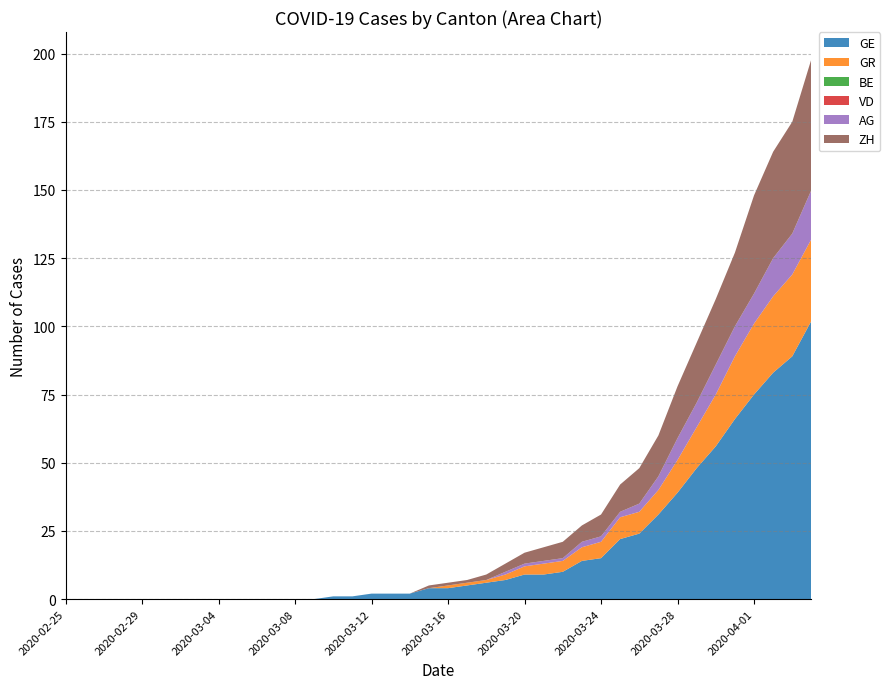

Reading left to right, transcribe all the data shown in this chart.

GE: 0	0	0	0	0	0	0	0	0	0	0	0	0	0	1	1	2	2	2	4	4	5	6	7	9	9	10	14	15	22	24	31	39	48	56	66	75	83	89	102
GR: 0	0	0	0	0	0	0	0	0	0	0	0	0	0	0	0	0	0	0	0	1	1	1	2	3	4	4	5	6	8	8	9	12	15	19	23	26	28	30	30
BE: 0	0	0	0	0	0	0	0	0	0	0	0	0	0	0	0	0	0	0	0	0	0	0	0	0	0	0	0	0	0	0	0	0	0	0	0	0	0	0	0
VD: 0	0	0	0	0	0	0	0	0	0	0	0	0	0	0	0	0	0	0	0	0	0	0	0	0	0	0	0	0	0	0	0	0	0	0	0	0	0	0	0
AG: 0	0	0	0	0	0	0	0	0	0	0	0	0	0	0	0	0	0	0	0	0	0	0	1	1	1	1	2	2	2	3	5	8	9	11	11	11	14	15	18
ZH: 0	0	0	0	0	0	0	0	0	0	0	0	0	0	0	0	0	0	0	1	1	1	2	3	4	5	6	6	8	10	13	15	19	22	24	27	36	39	41	48